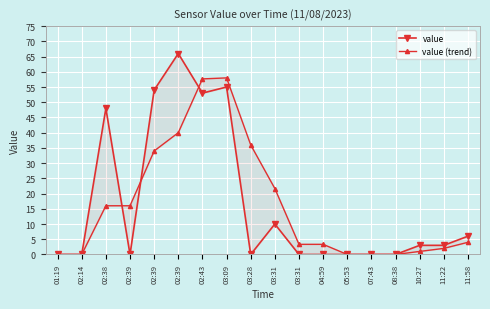

At which category does value (trend) reach its first local peak?

03:09